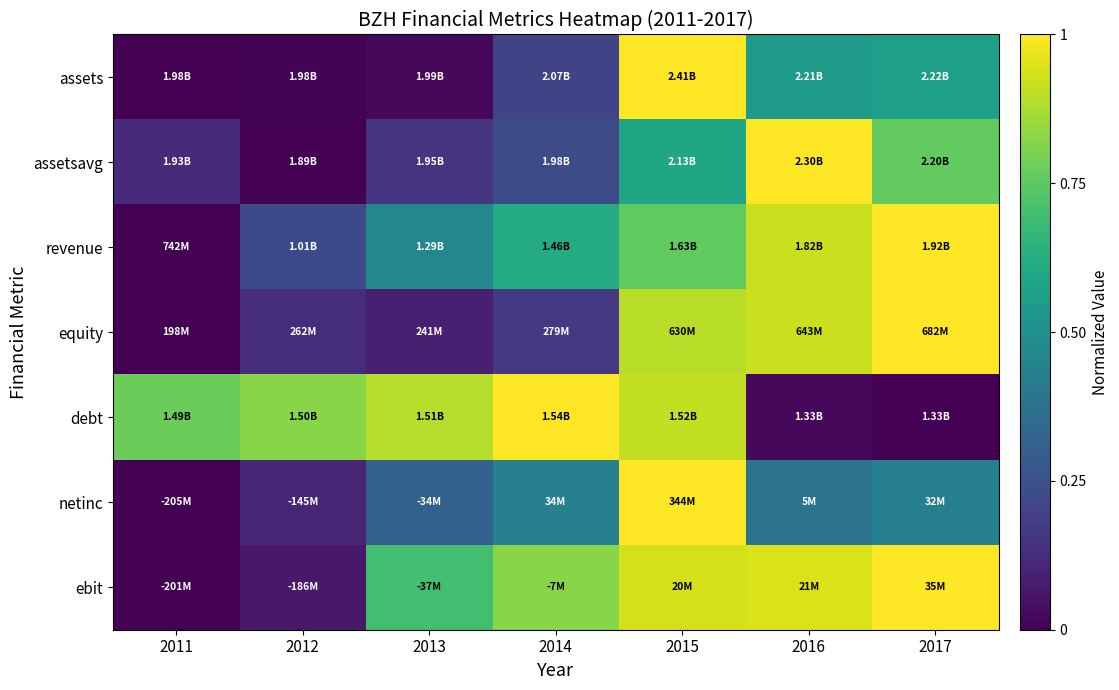

Reading left to right, transcribe all the data shown in this chart.

assets: 2011=0.0	2012=0.0	2013=0.0	2014=0.2	2015=1.0	2016=0.5	2017=0.6
assetsavg: 2011=0.1	2012=0.0	2013=0.2	2014=0.2	2015=0.6	2016=1.0	2017=0.8
revenue: 2011=0.0	2012=0.2	2013=0.5	2014=0.6	2015=0.8	2016=0.9	2017=1.0
equity: 2011=0.0	2012=0.1	2013=0.1	2014=0.2	2015=0.9	2016=0.9	2017=1.0
debt: 2011=0.8	2012=0.8	2013=0.9	2014=1.0	2015=0.9	2016=0.0	2017=0.0
netinc: 2011=0.0	2012=0.1	2013=0.3	2014=0.4	2015=1.0	2016=0.4	2017=0.4
ebit: 2011=0.0	2012=0.1	2013=0.7	2014=0.8	2015=0.9	2016=0.9	2017=1.0